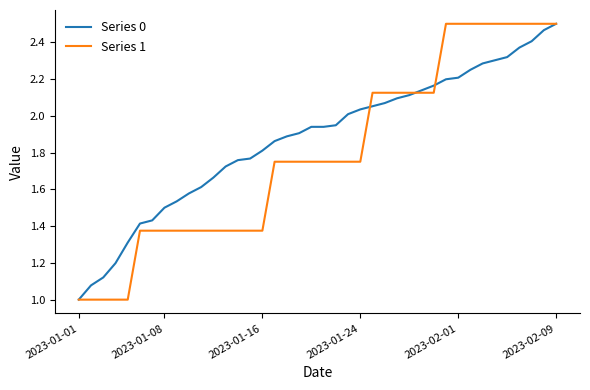

What is the lowest value of the Series 1 series?

1.0